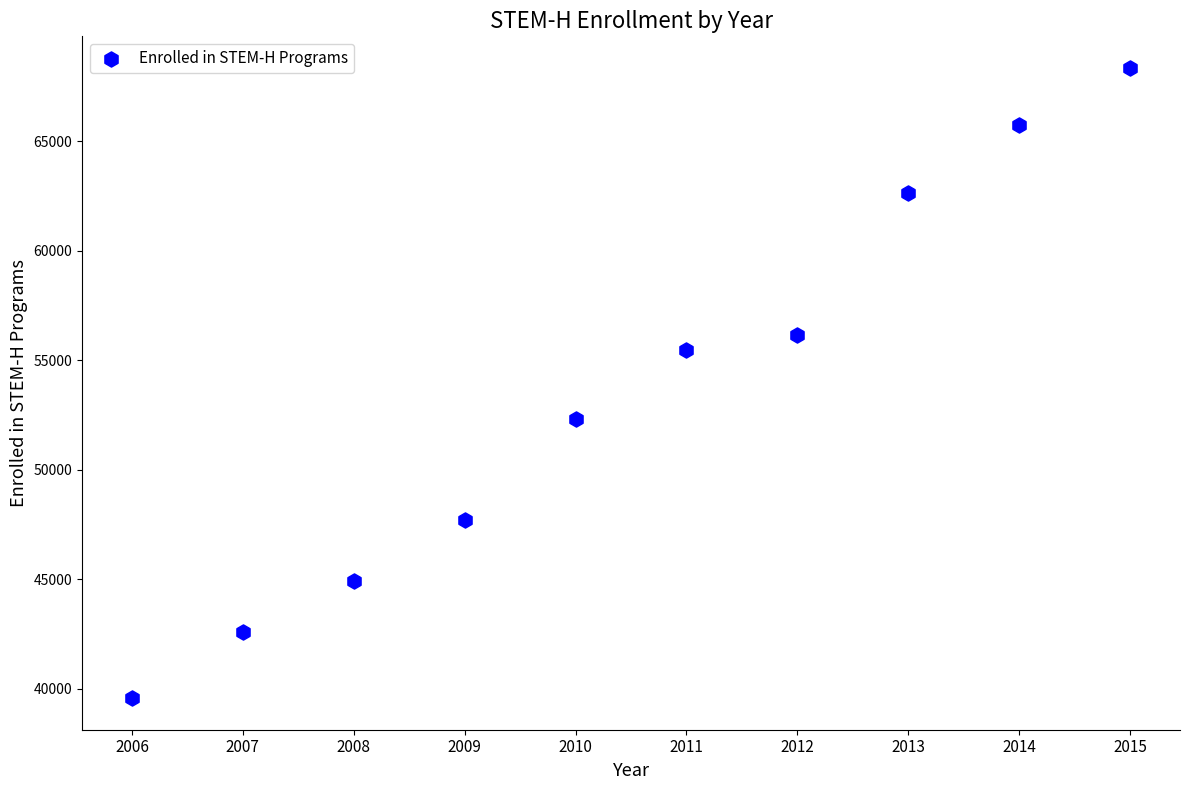

What is the range of Y values (max minus min)?

28768